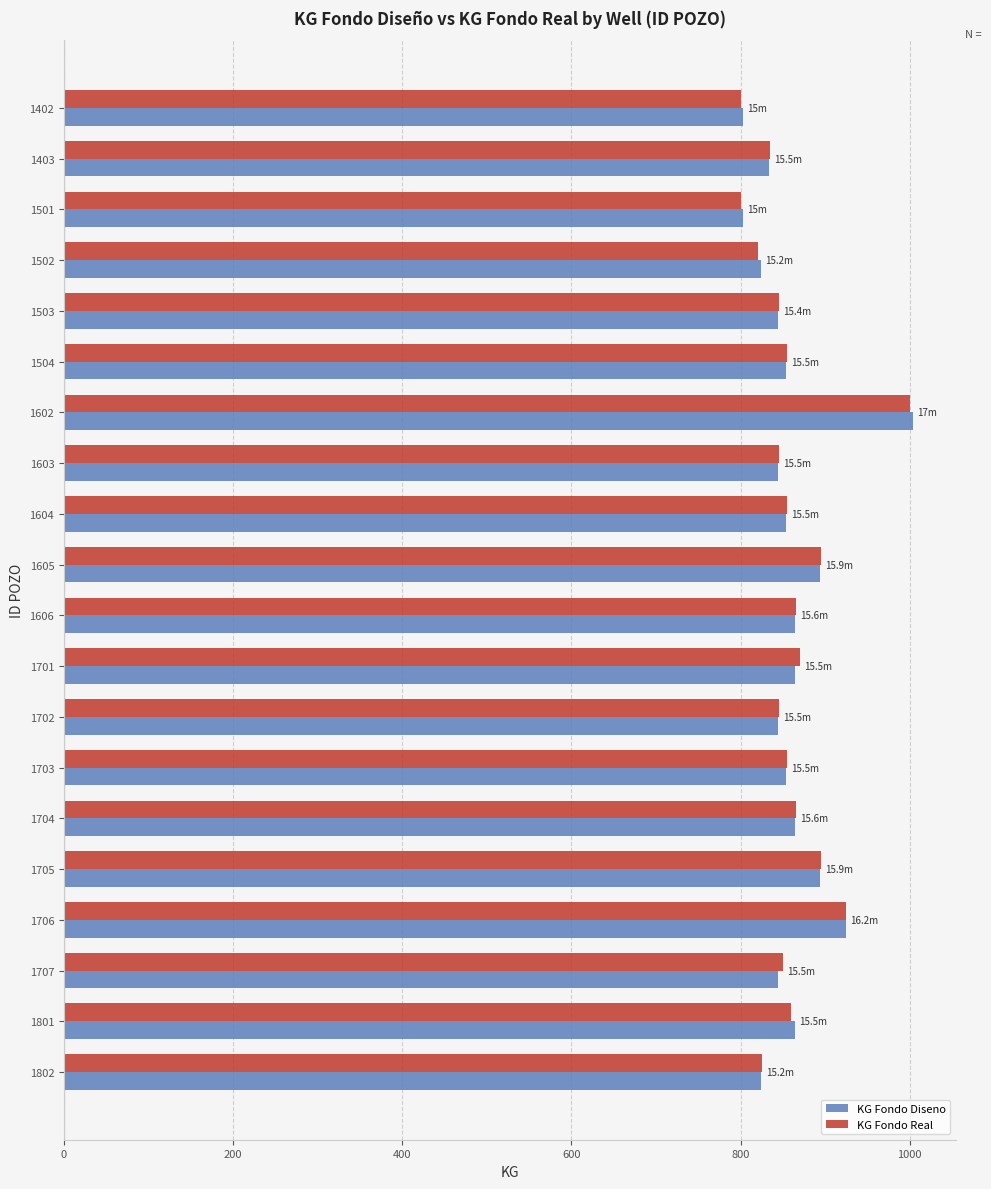

What is the sum of all KG Fondo Diseno values?

17198